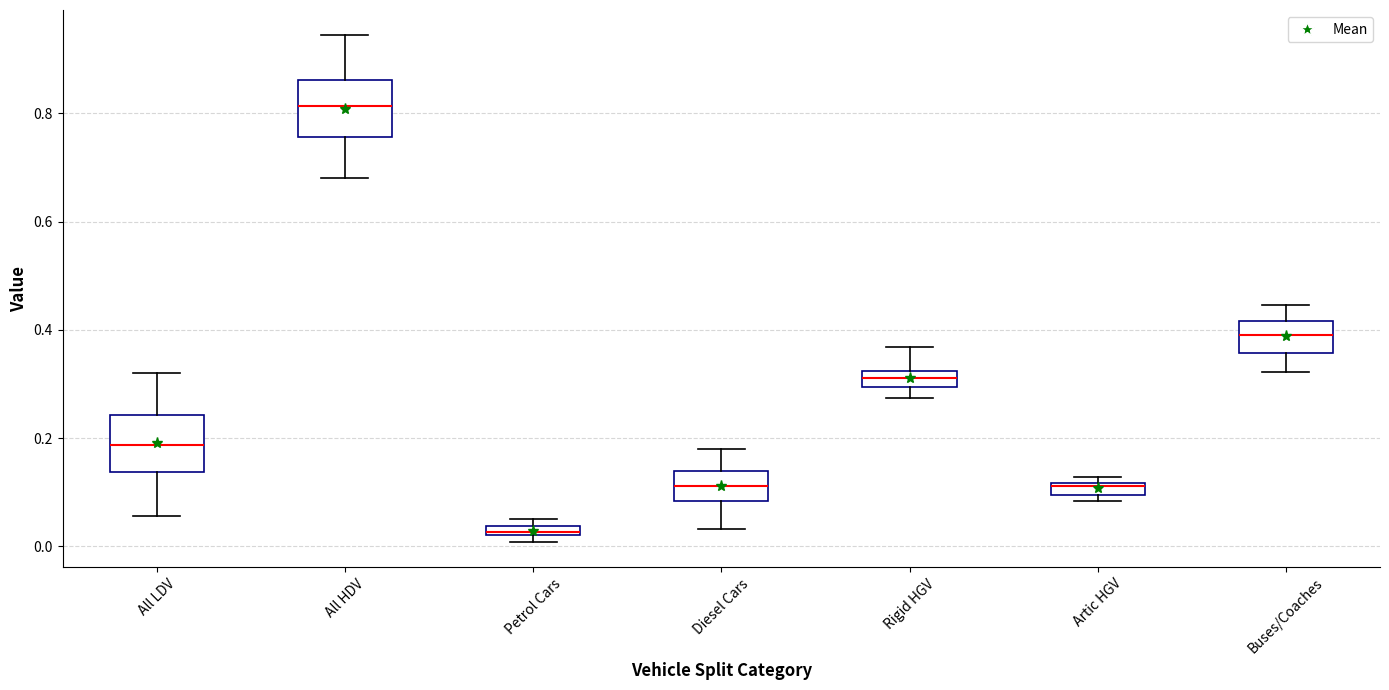

Where is the lower edge of the box for Artic HGV on the y-axis? The values are not printed on the chart, so give them approximately, as read against the axis.

0.10